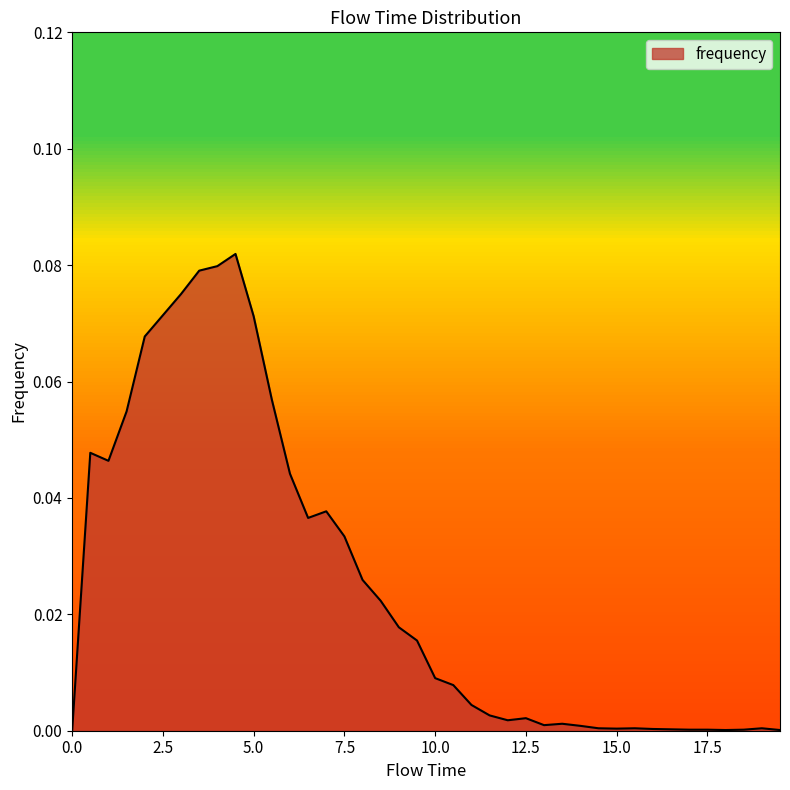

What is the label of the 25th point from the left?

12.0